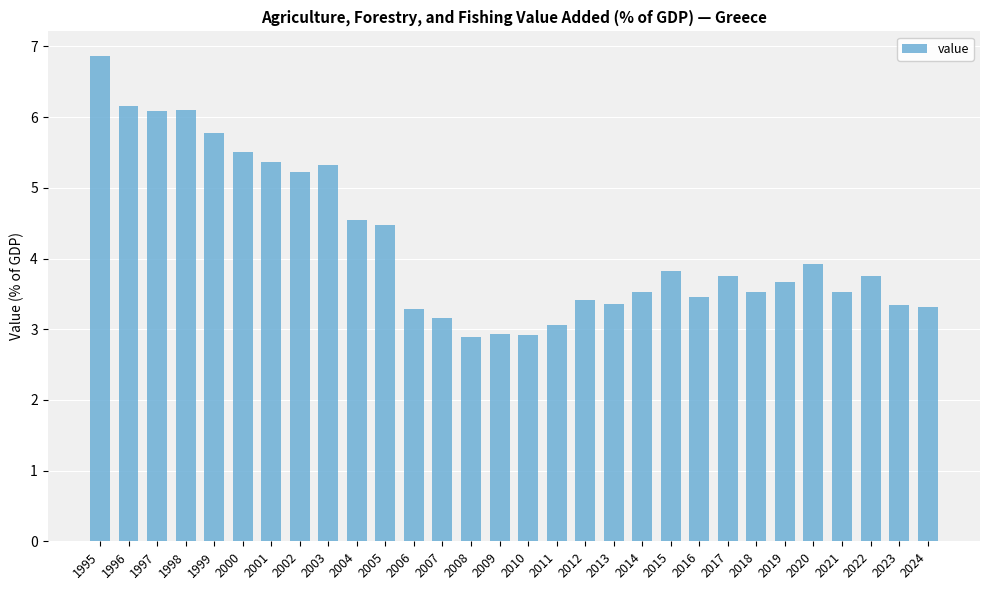

The value at 1996 is 6.2. True or false?

True